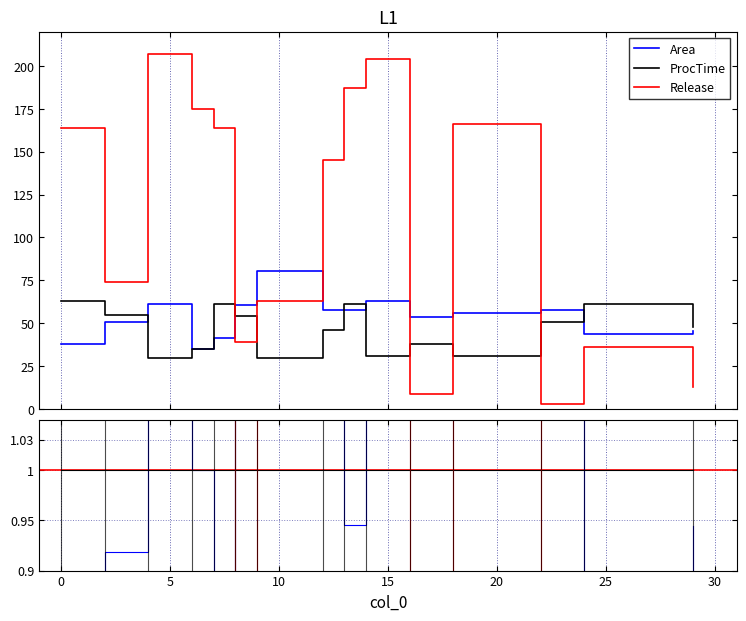

What is the highest value of the Area series?

80.5